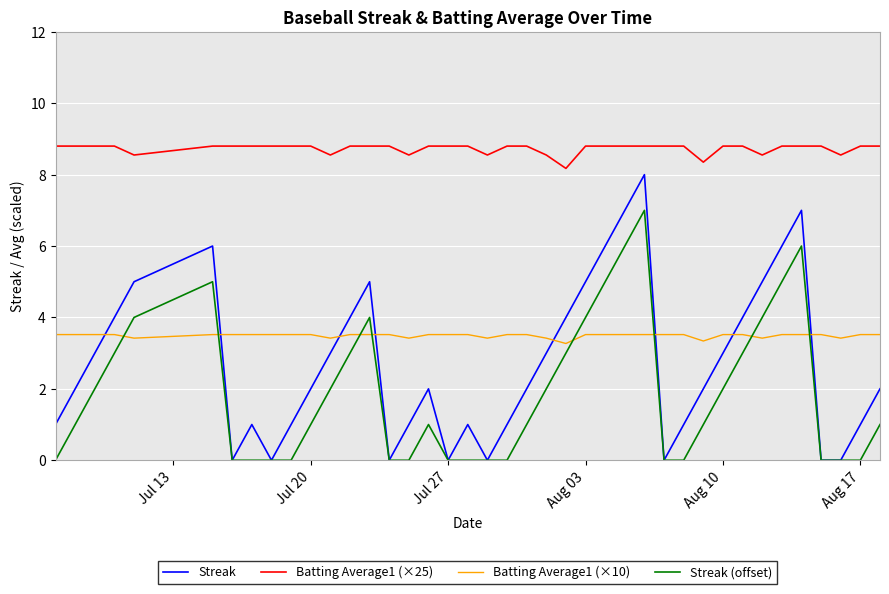

Which series has the largest total across all categories?

Batting Average1 (×25)